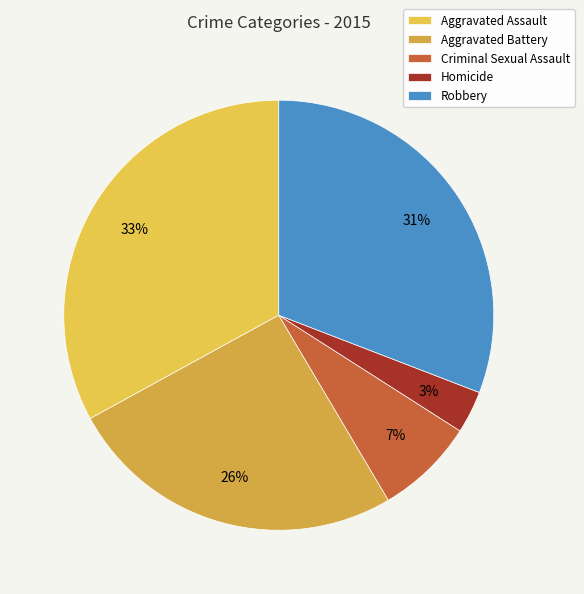

What percentage is the Robbery slice, to the nearest percent?

31%